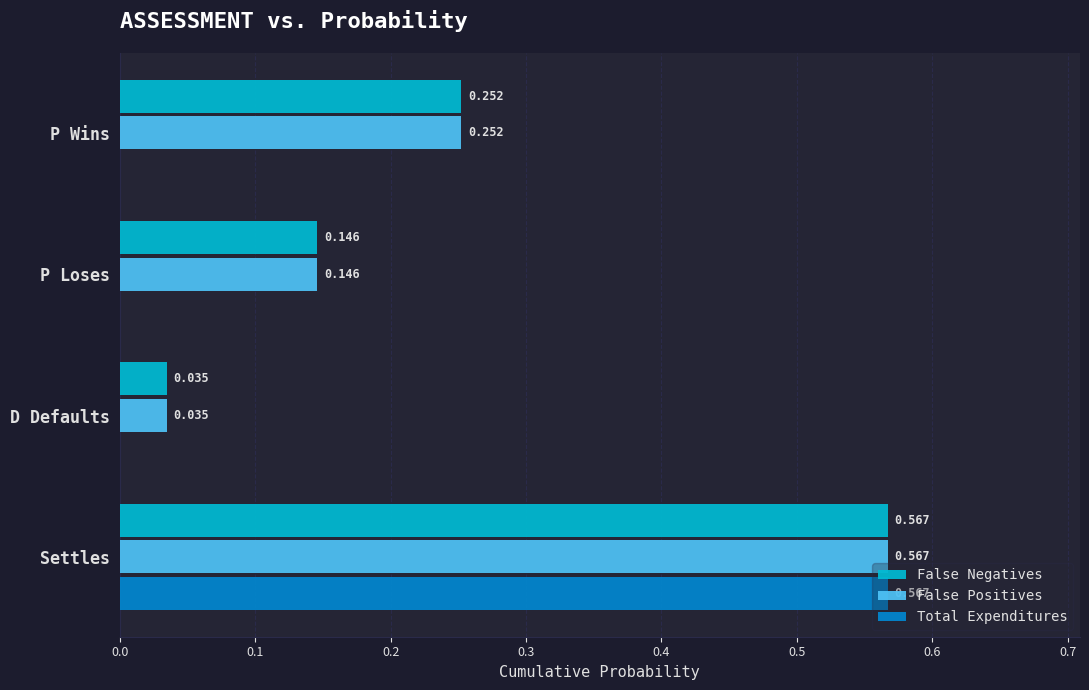

Between Settles and P Wins, which series saw the biggest shift?

Total Expenditures